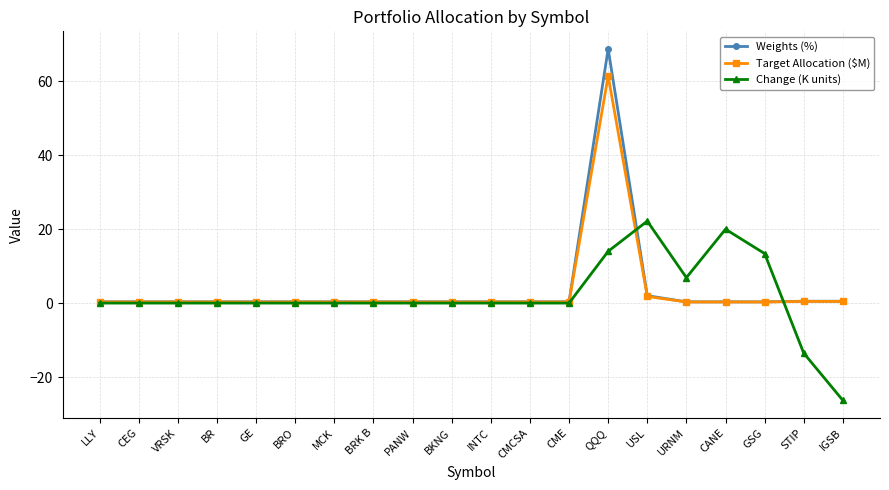

What are all the series names shown in the legend?

Weights (%), Target Allocation ($M), Change (K units)